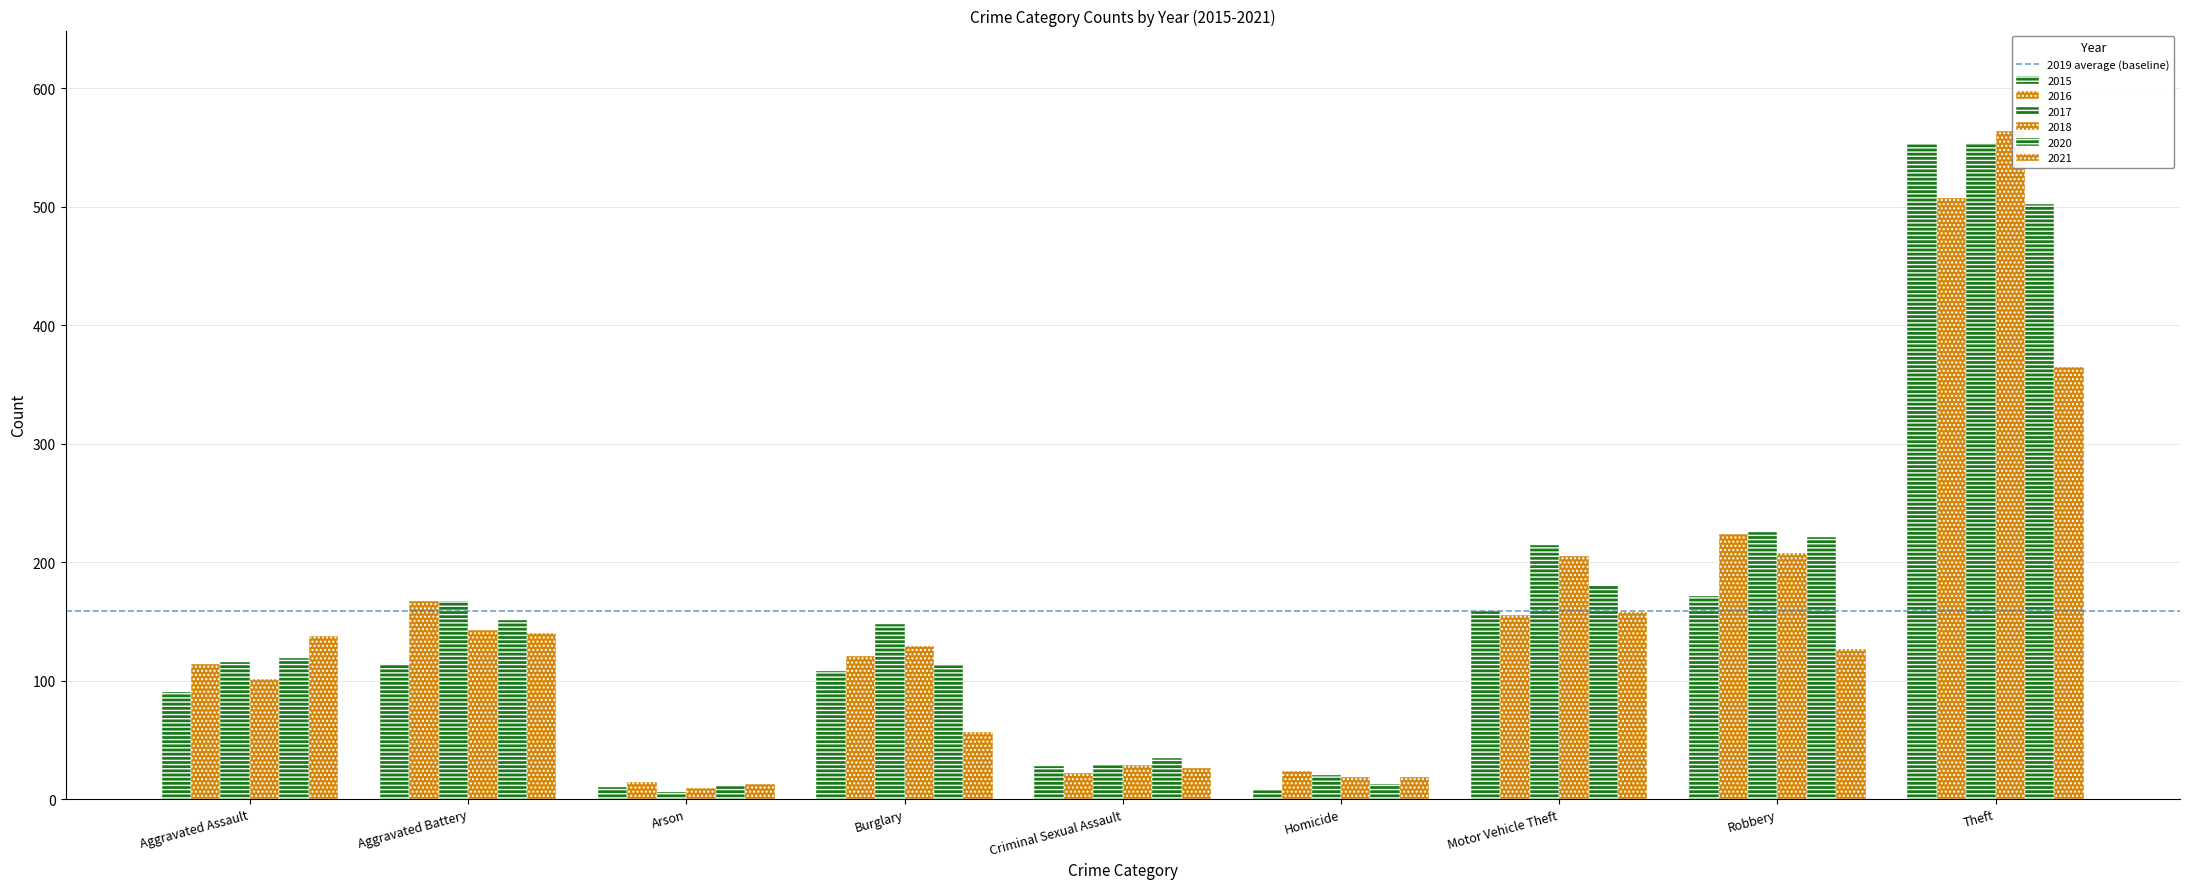

What position from the left is Theft?

9